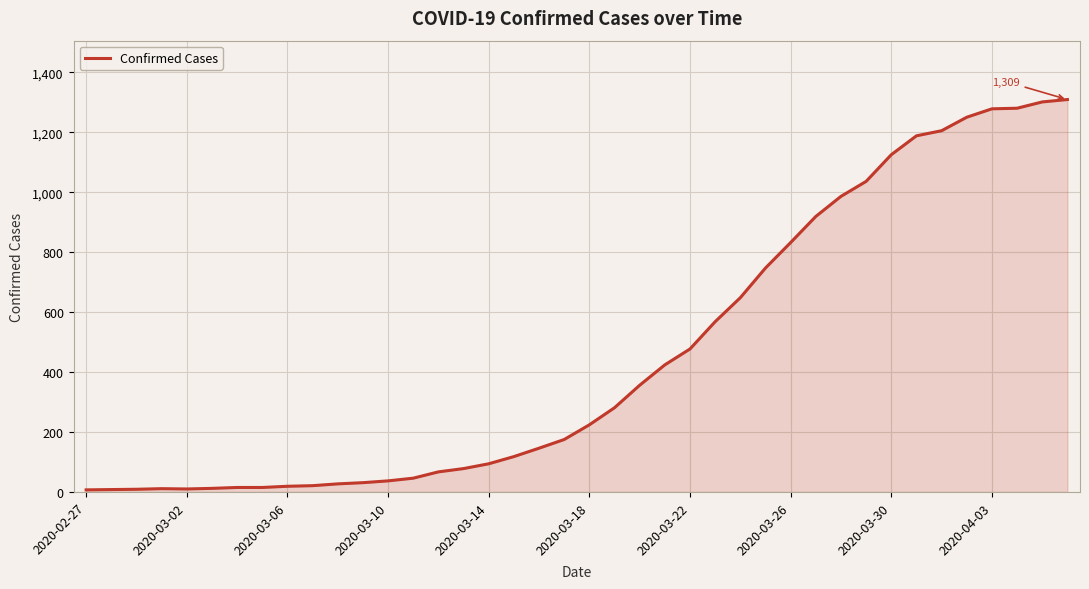

What is the difference between the maximum and minimum values?

1302